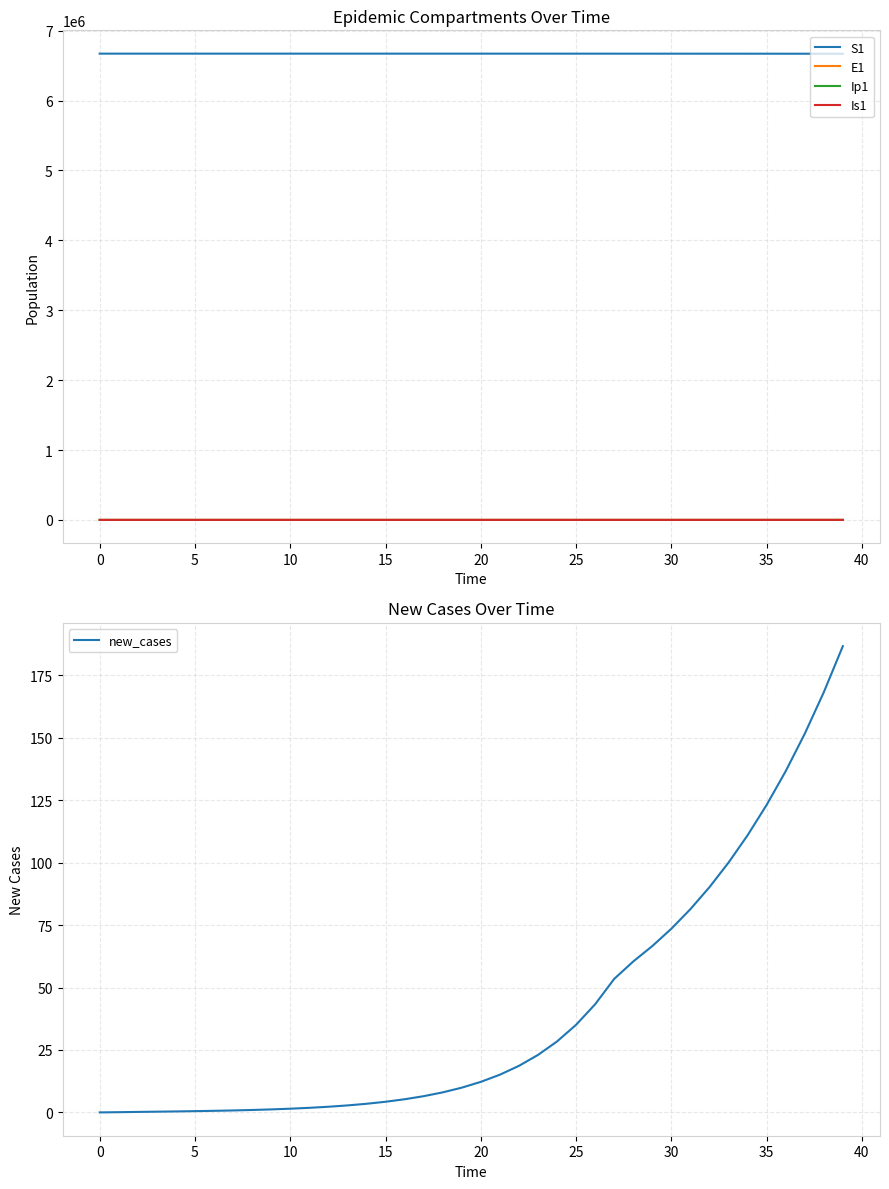

Where is new_cases nearest to the value 93?

32